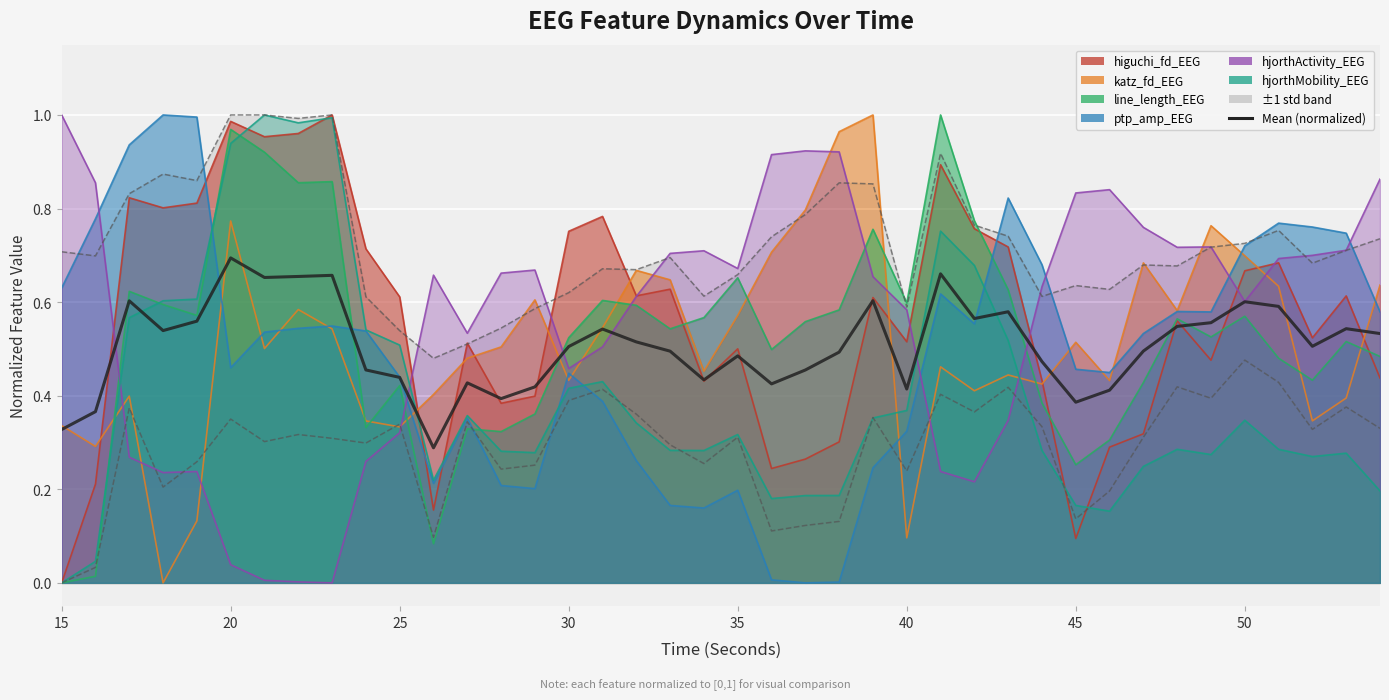

What is the difference between the maximum and second lowest values?

0.4